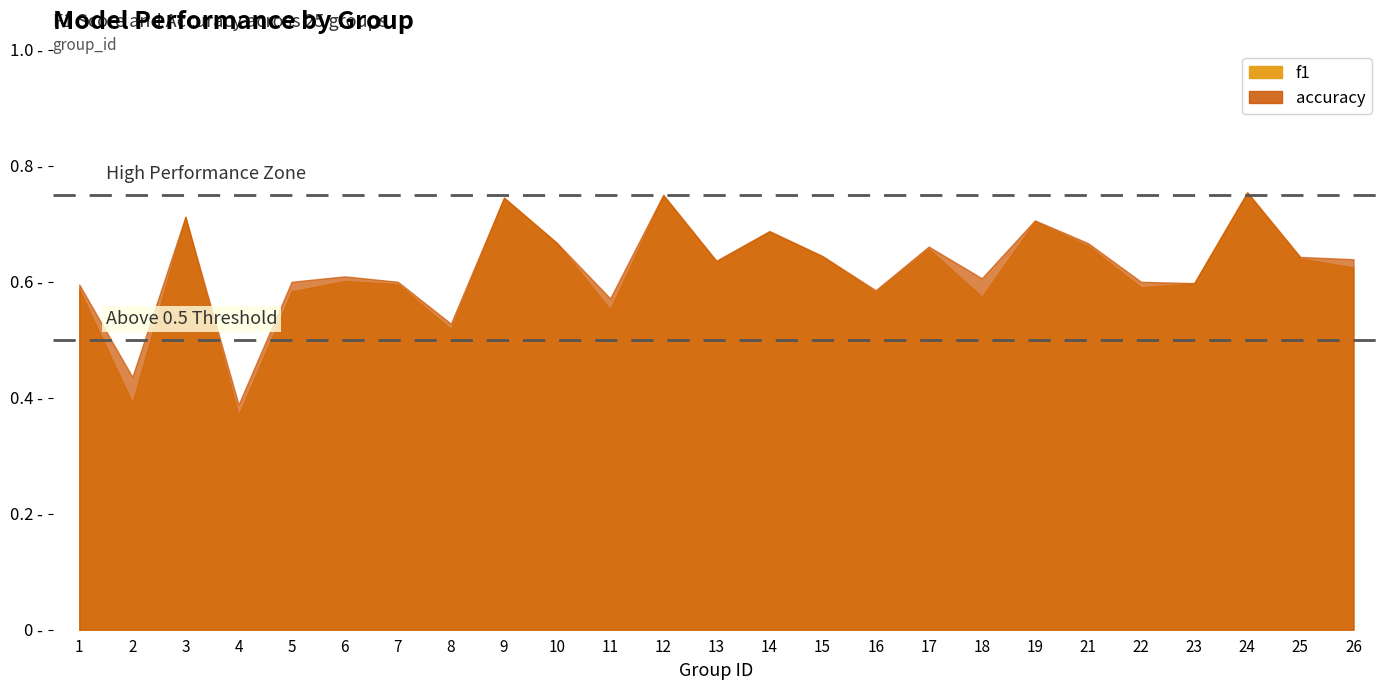

Reading left to right, transcribe all the data shown in this chart.

f1: 0.6	0.4	0.7	0.4	0.6	0.6	0.6	0.5	0.7	0.7	0.6	0.7	0.6	0.7	0.6	0.6	0.7	0.6	0.7	0.7	0.6	0.6	0.8	0.6	0.6
accuracy: 0.6	0.4	0.7	0.4	0.6	0.6	0.6	0.5	0.7	0.7	0.6	0.8	0.6	0.7	0.6	0.6	0.7	0.6	0.7	0.7	0.6	0.6	0.8	0.6	0.6